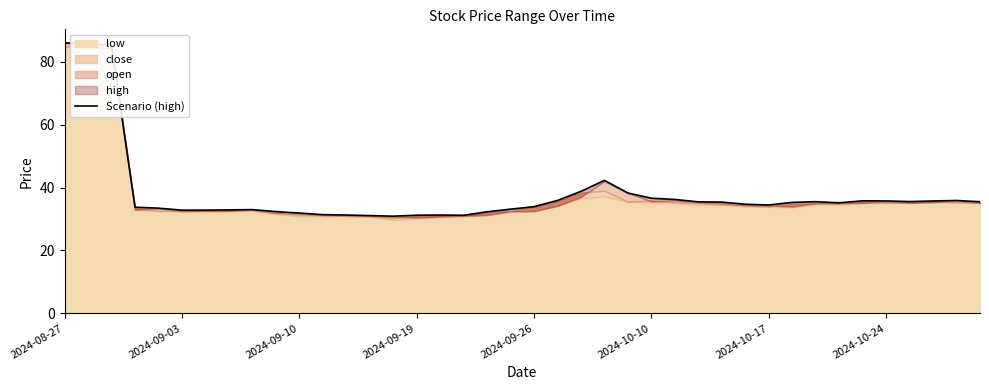

What is the average value?

38.1